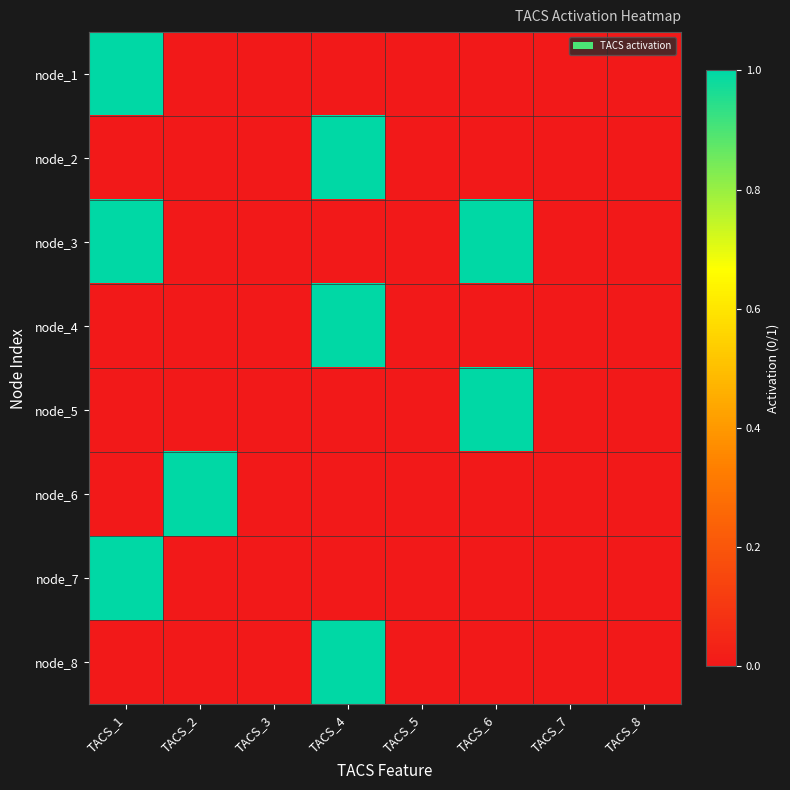

Between TACS_2 and TACS_5, which series saw the biggest shift?

node_6